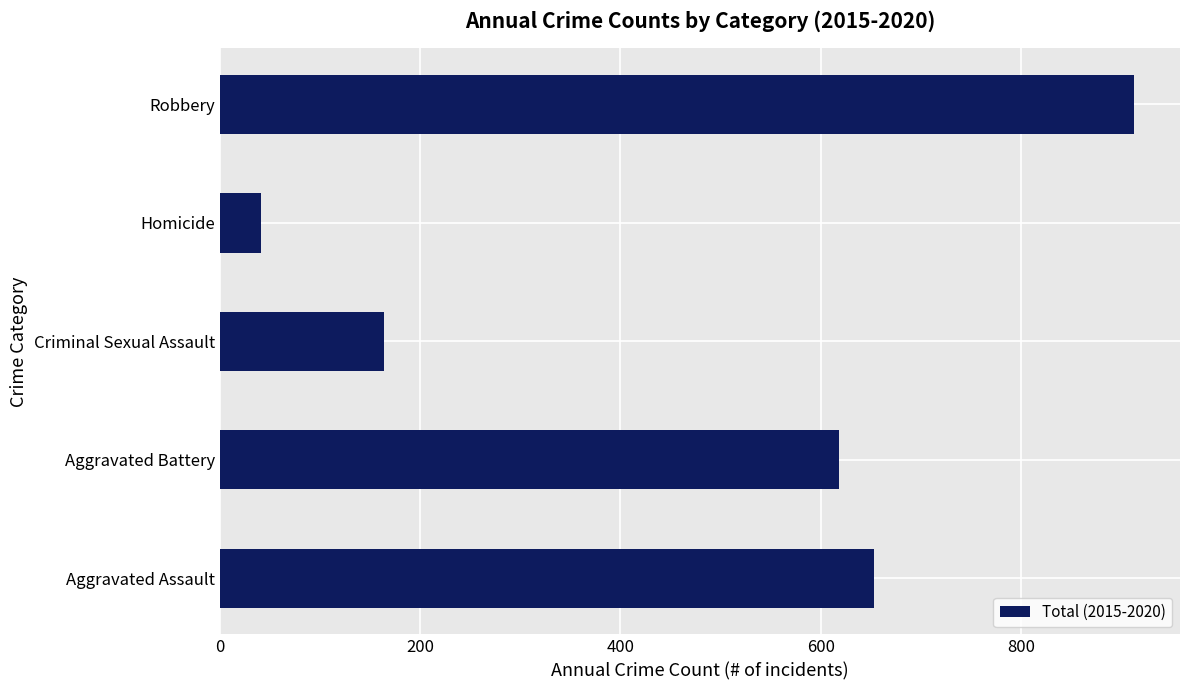

True or false: the data shows 41 at Homicide.

True